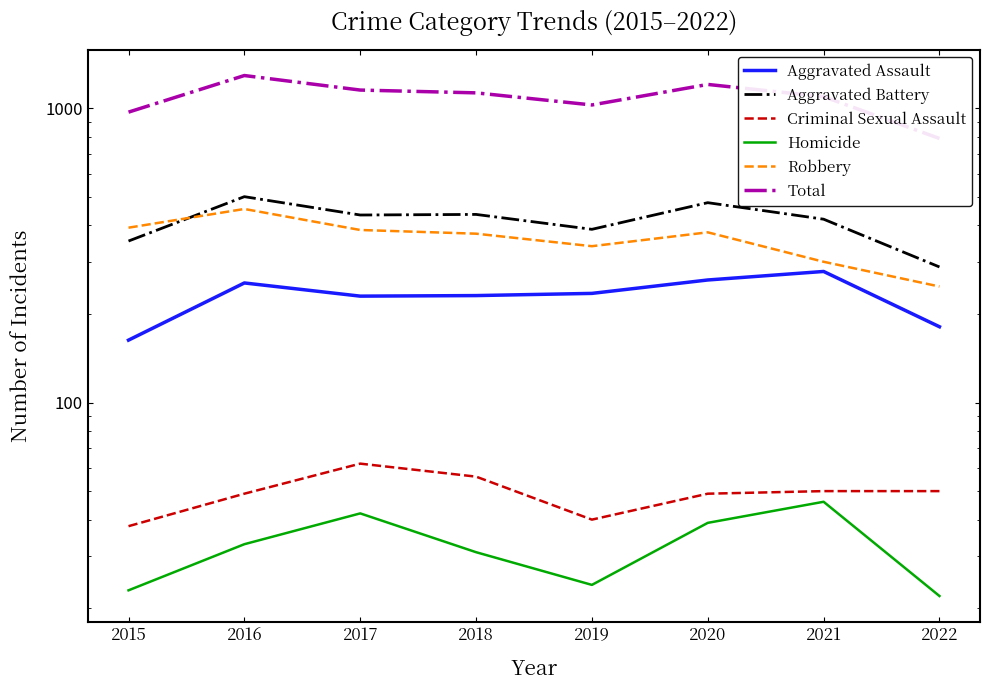

What is the total value across all series at 2016?

2586